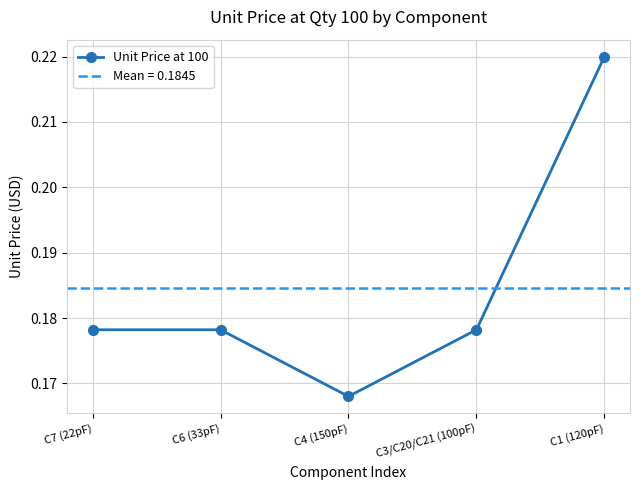

Which label corresponds to the smallest value in the chart?

C4 (150pF)